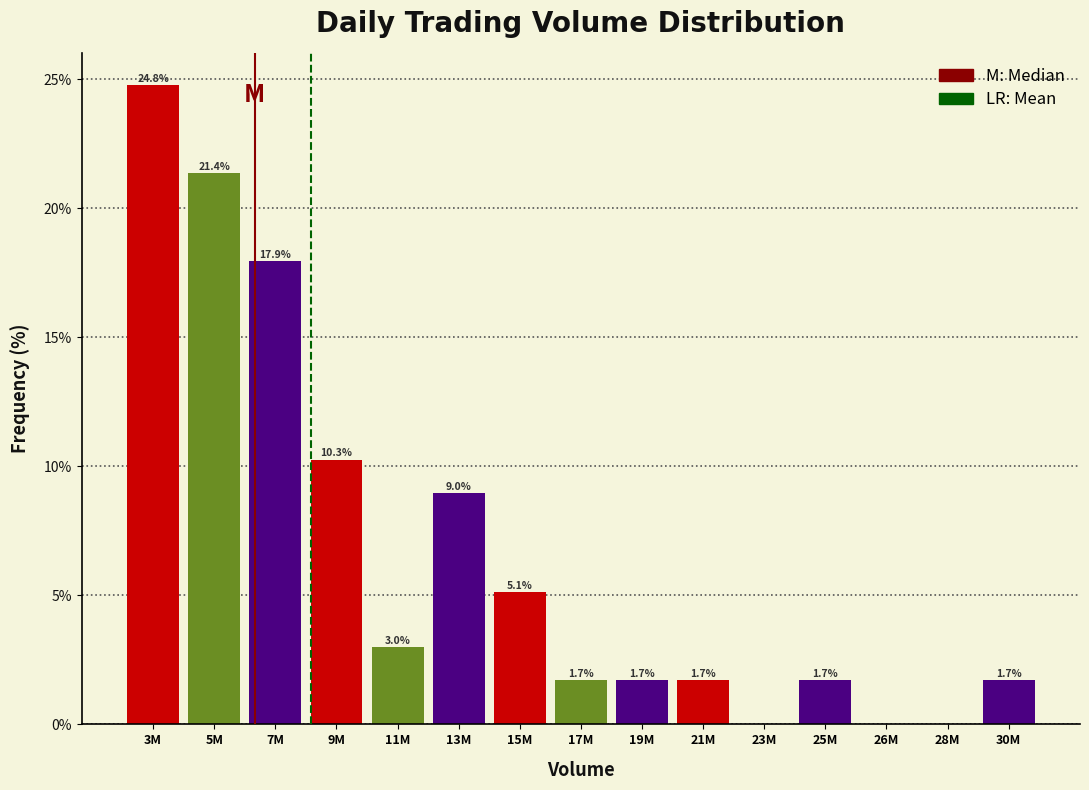

Reading left to right, extract all data points from this chart.

3M=24.8	5M=21.4	7M=17.9	9M=10.3	11M=3.0	13M=9.0	15M=5.1	17M=1.7	19M=1.7	21M=1.7	23M=0.0	25M=1.7	26M=0.0	28M=0.0	30M=1.7